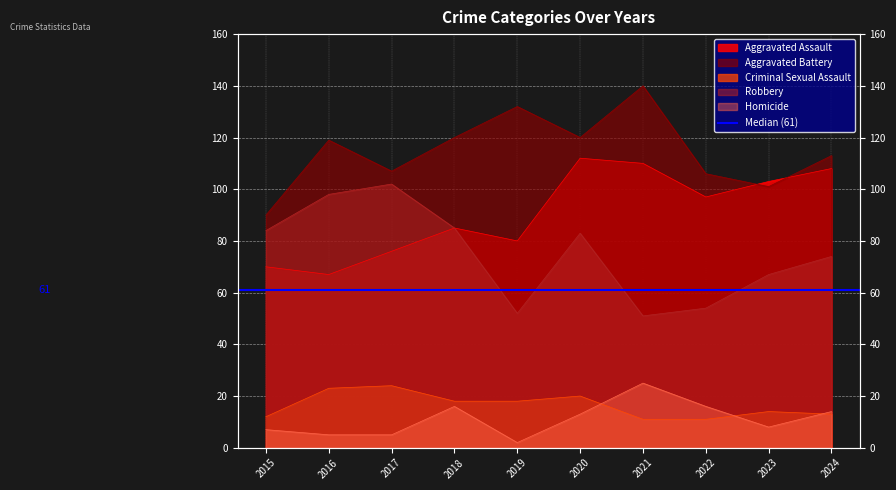

Reading left to right, extract all data points from this chart.

Aggravated Assault: 2015=70	2016=67	2017=76	2018=85	2019=80	2020=112	2021=110	2022=97	2023=103	2024=108
Aggravated Battery: 2015=90	2016=119	2017=107	2018=120	2019=132	2020=120	2021=140	2022=106	2023=101	2024=113
Criminal Sexual Assault: 2015=12	2016=23	2017=24	2018=18	2019=18	2020=20	2021=11	2022=11	2023=14	2024=13
Robbery: 2015=84	2016=98	2017=102	2018=85	2019=52	2020=83	2021=51	2022=54	2023=67	2024=74
Homicide: 2015=7	2016=5	2017=5	2018=16	2019=2	2020=13	2021=25	2022=16	2023=8	2024=14